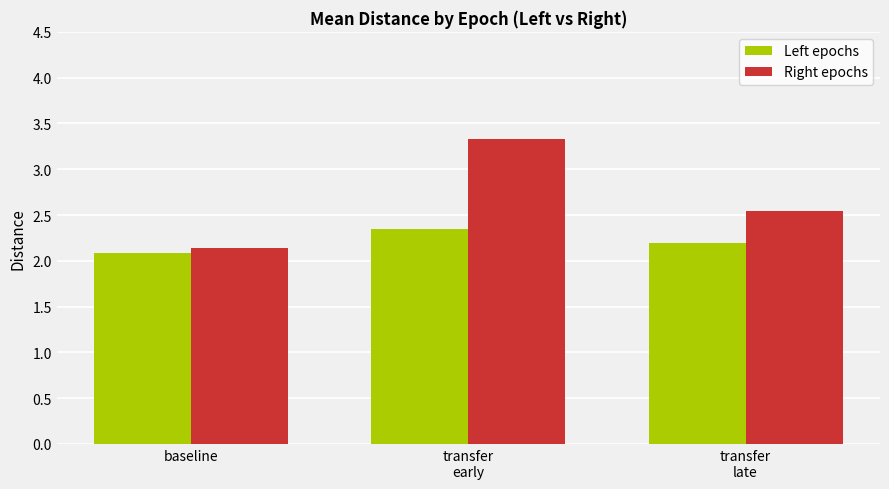

What is the average value of the Right epochs series?

2.7